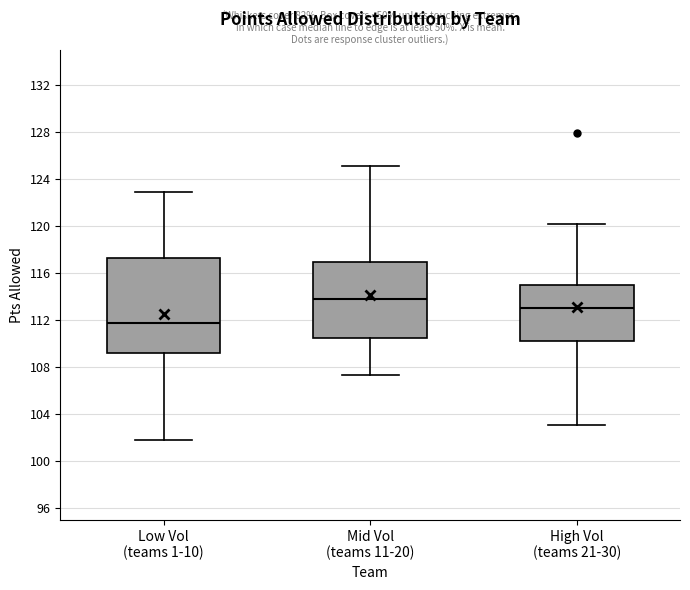

Reading left to right, read every box against the y-axis: the position of its median line, the range the box covers, and the ends of its whiskers. The values are not printed on the chart, so give them approximately, as read against the axis.

Low Vol (teams 1-10): median 112.0, box 109.0 to 117.5, whiskers 102.0 to 123.0
Mid Vol (teams 11-20): median 114.0, box 110.5 to 117.0, whiskers 107.5 to 125.0
High Vol (teams 21-30): median 113.0, box 110.0 to 115.0, whiskers 103.0 to 120.0